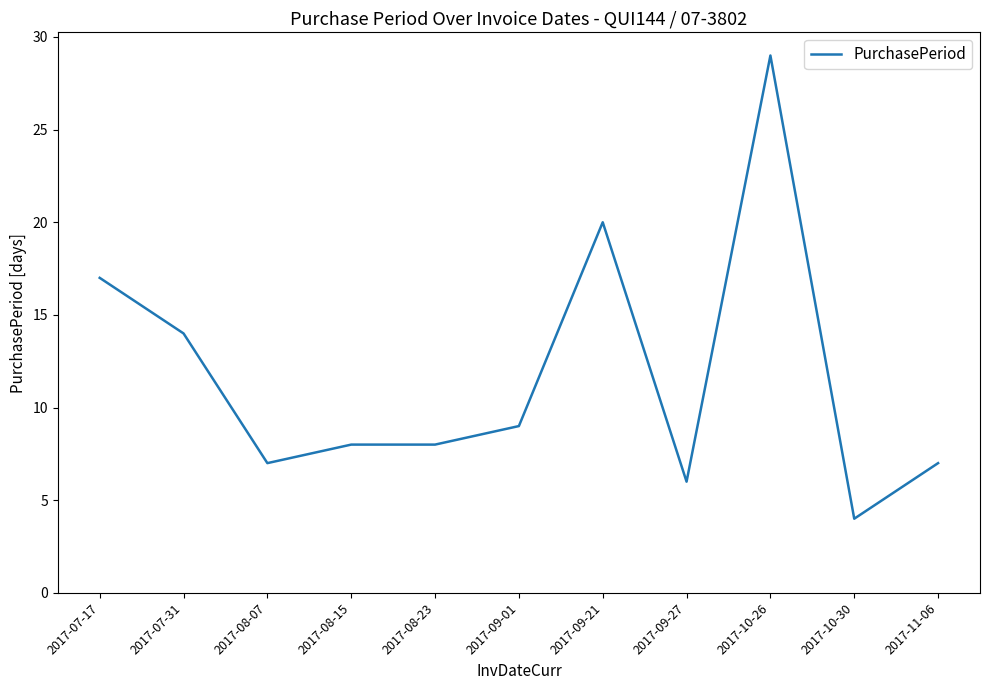

Which category has the lowest value across all series?

2017-10-30